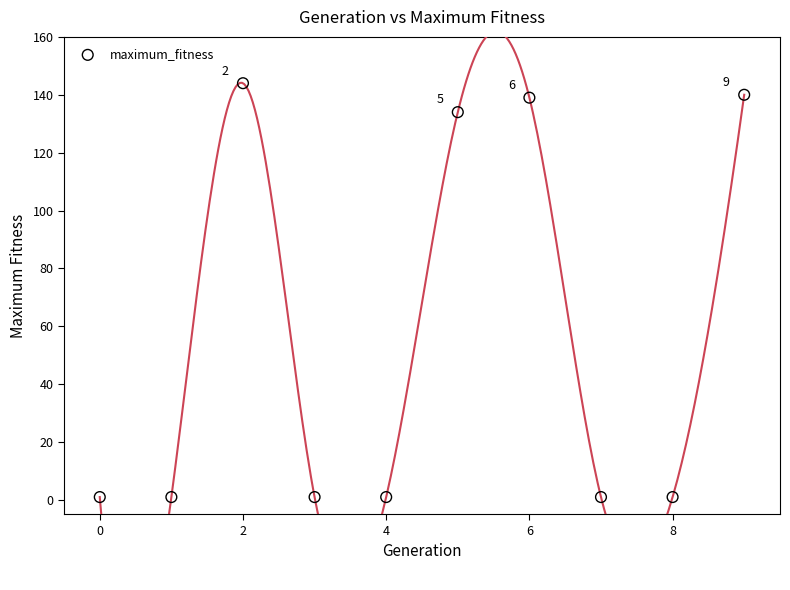

What is the average Y value?

56